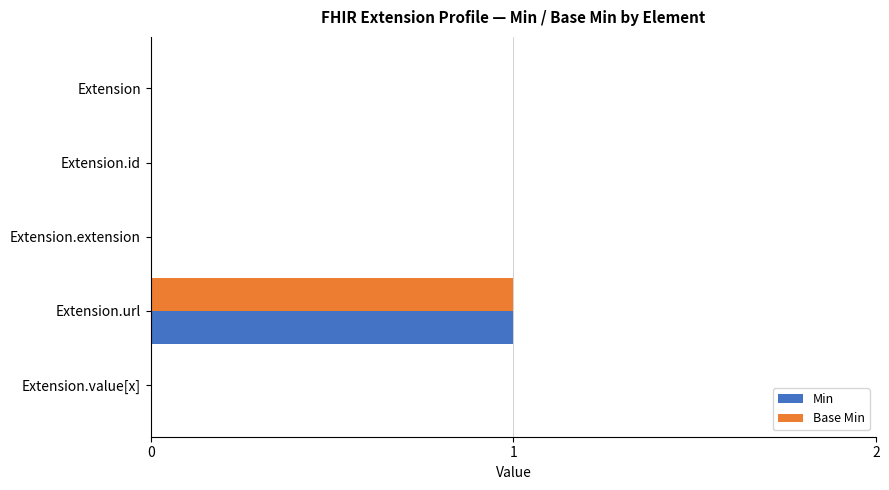

Count the number of categories in the chart.

5